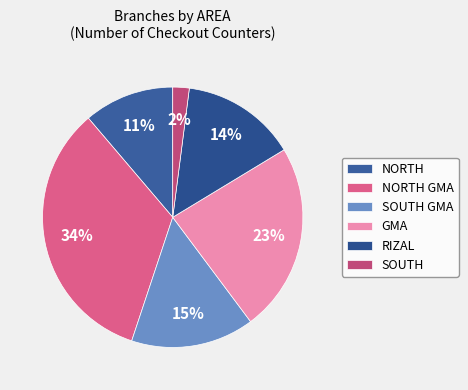

Between SOUTH GMA and NORTH, which is larger?

SOUTH GMA